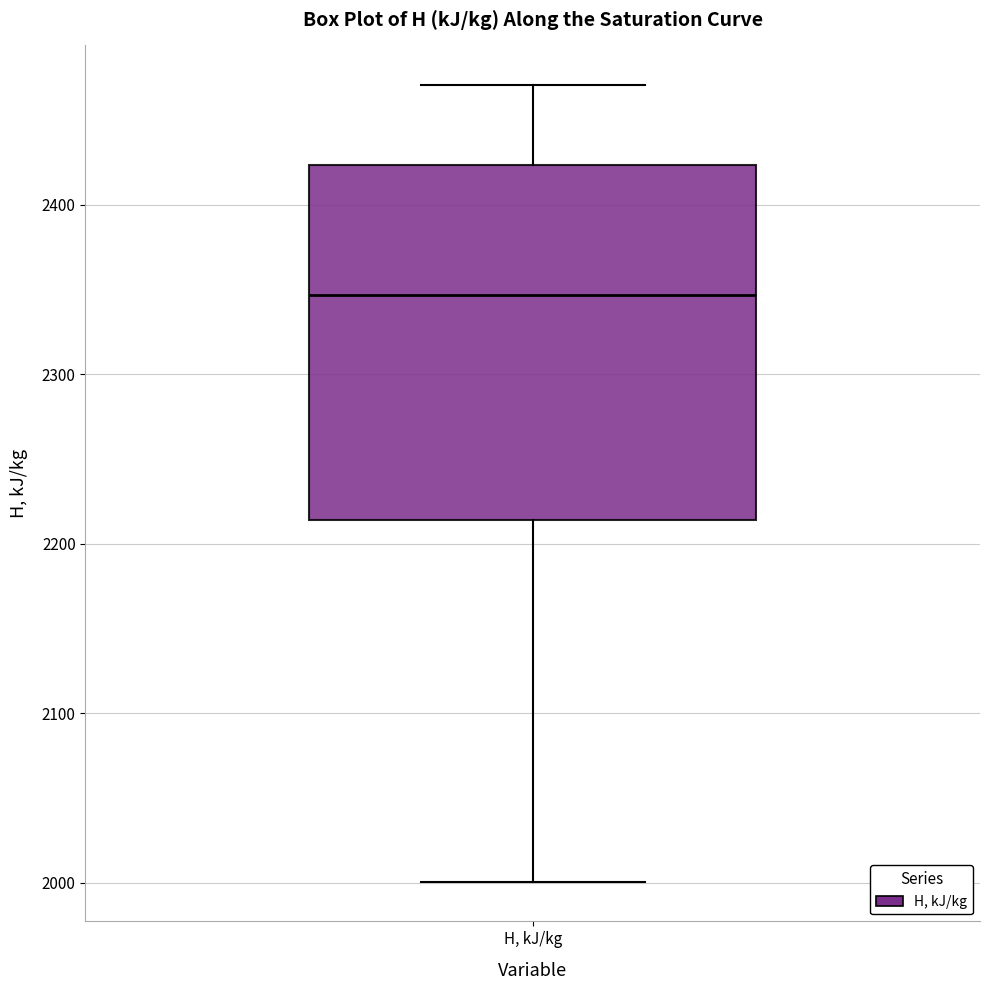

Transcribe this box plot: give where the median line is, the range the box spans, and where the two whiskers end, as read against the y-axis. The values are not printed on the chart, so give them approximately, as read against the axis.

median 2350, box 2210 to 2420, whiskers 2000 to 2470